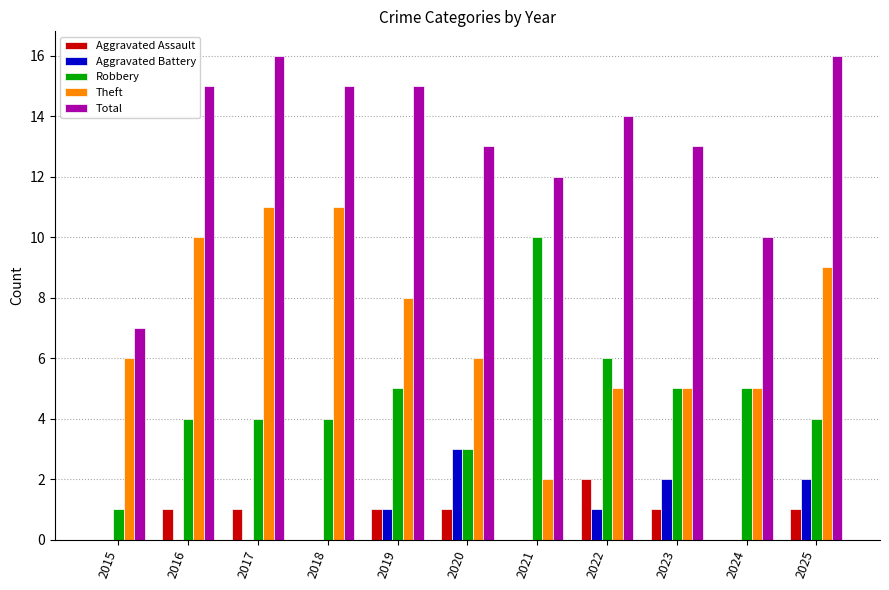

What is the sum of all Aggravated Assault values?

8